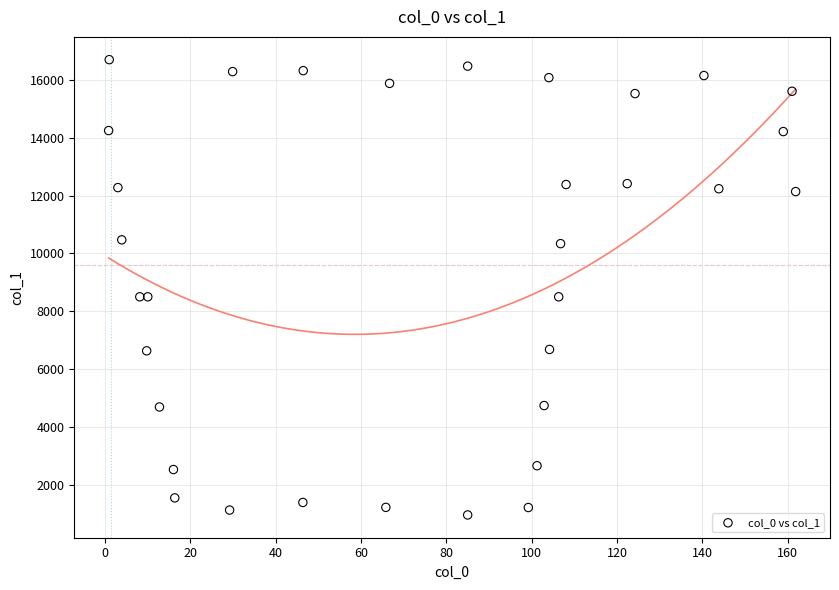

What is the range of Y values (max minus min)?

15767.1